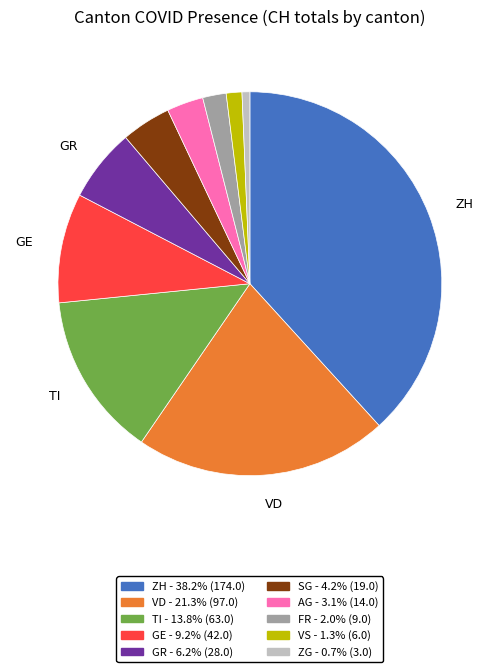

Which slice is the largest?

ZH